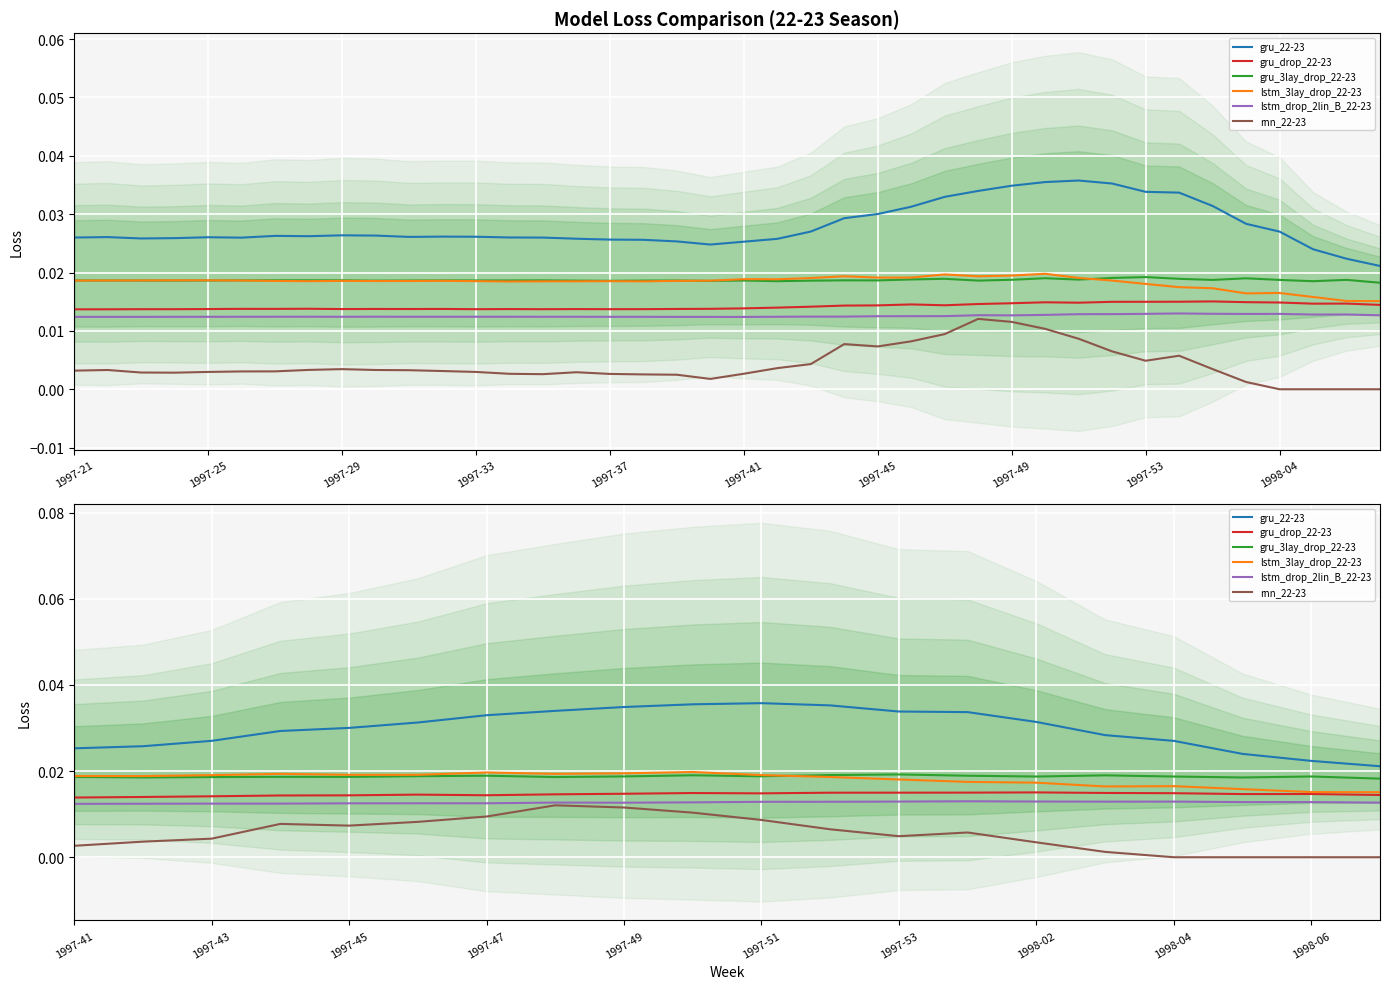

How many interior local peaks does the lstm_3lay_drop_22-23 series have?

4